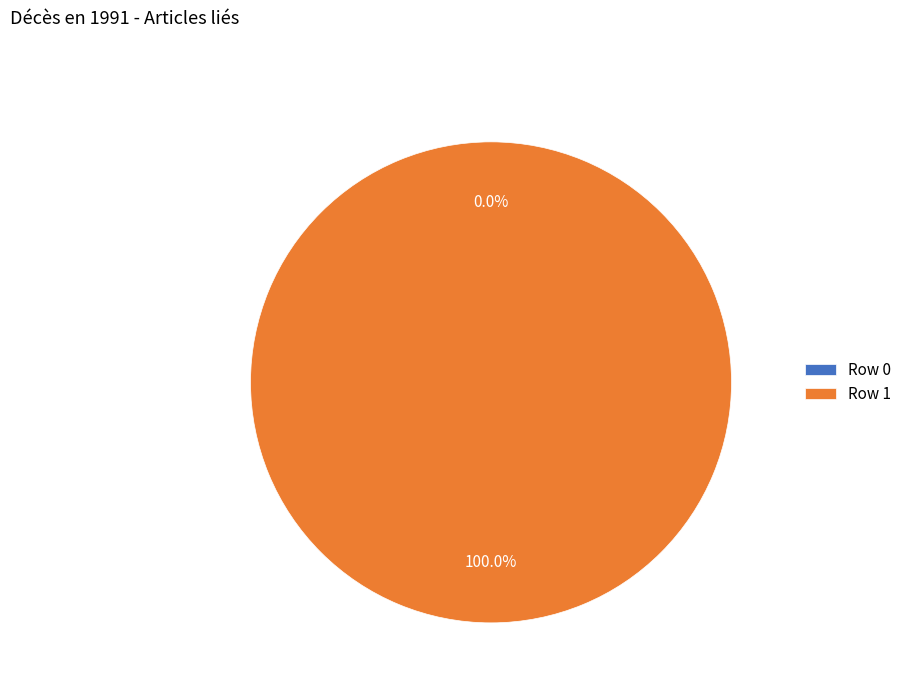

True or false: Row 0 accounts for 0% of the total.

True